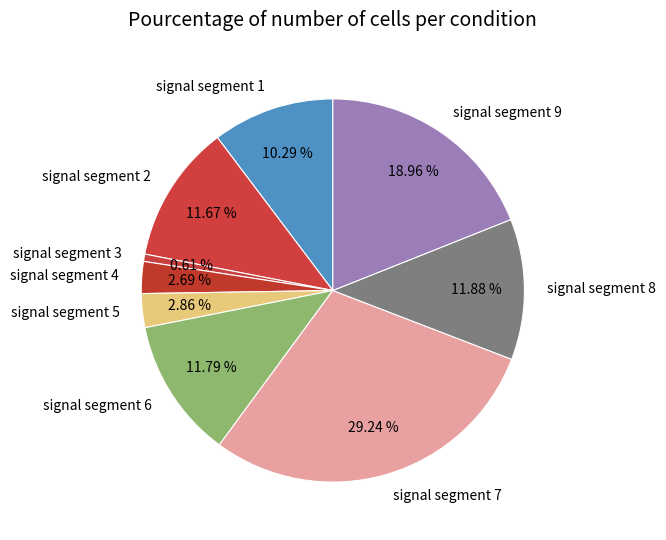

Between signal segment 9 and signal segment 4, which is larger?

signal segment 9